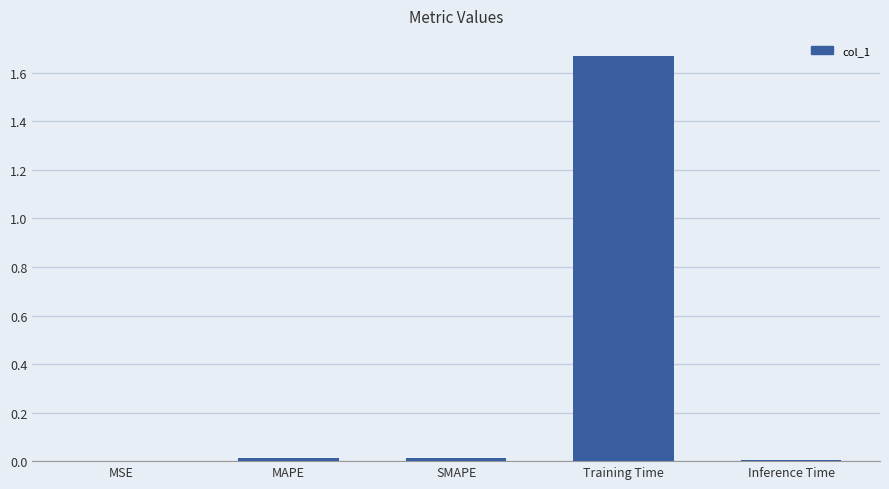

True or false: the data shows 0.0 at MAPE.

True